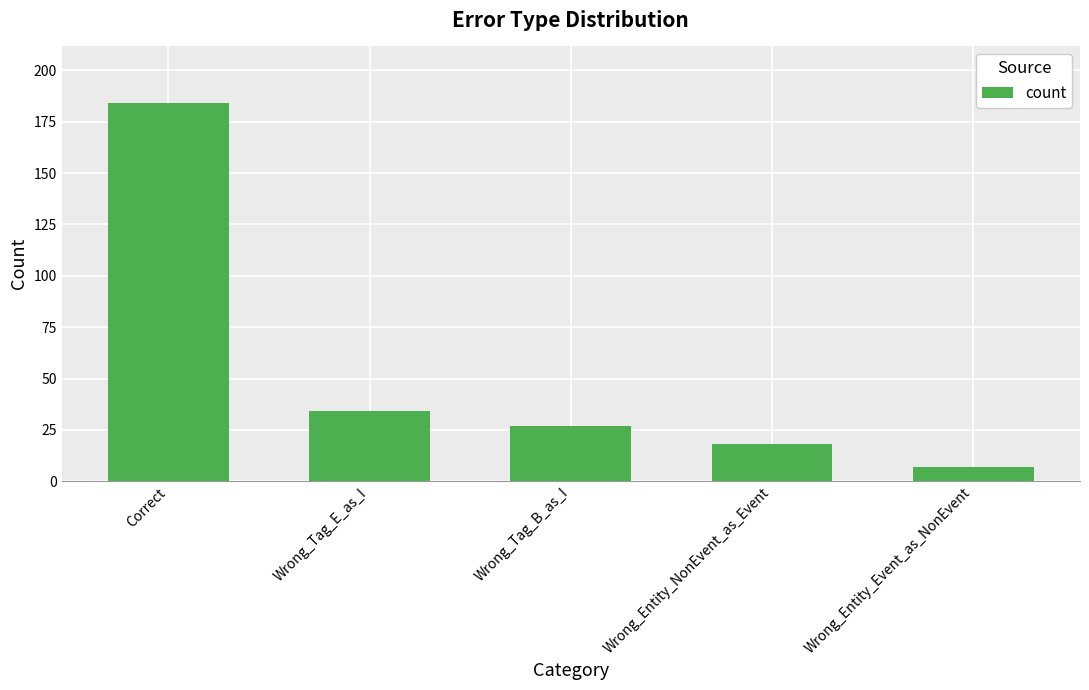

What is the value of the 3rd bar from the left?

27